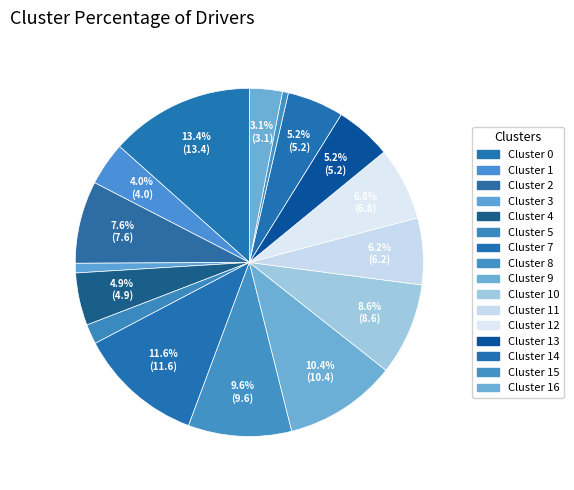

Is there any slice that represents more than half of the pie?

No